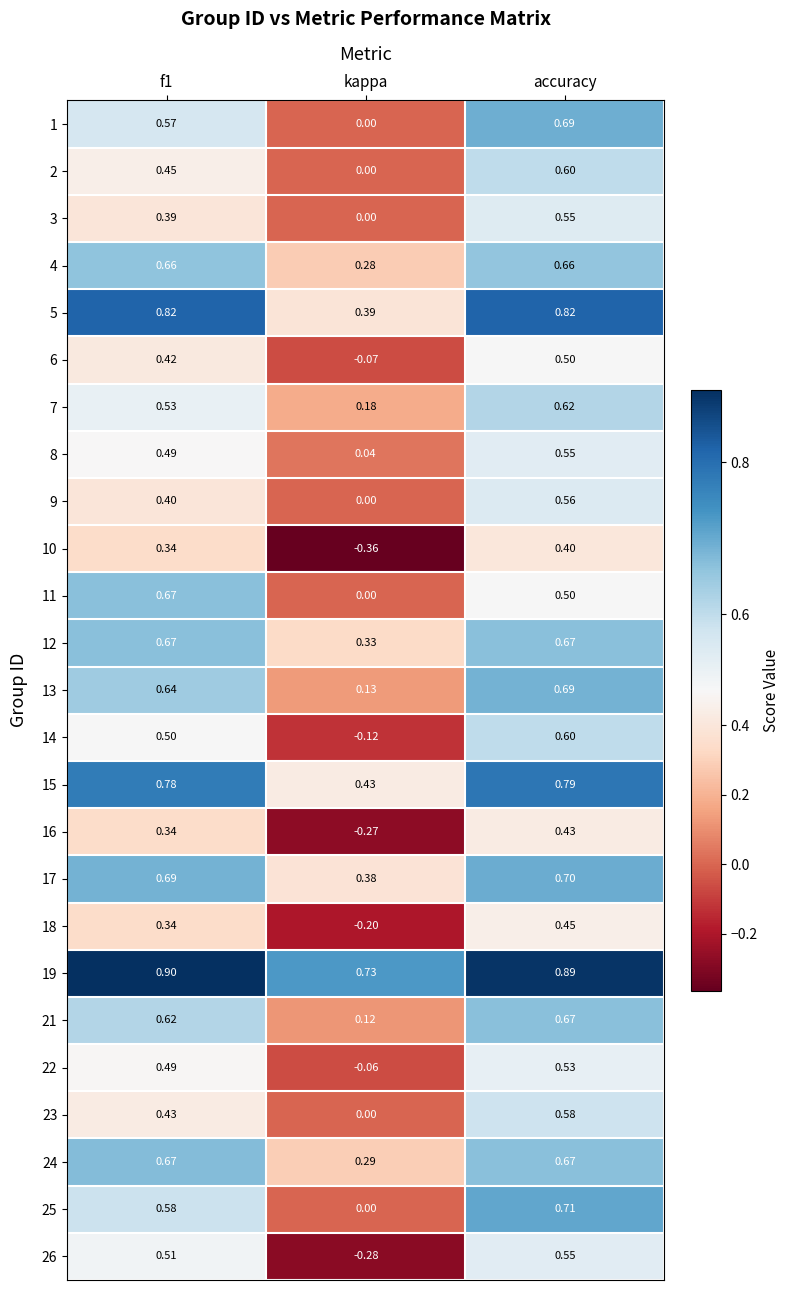

Which series has the largest range (max minus min)?

26